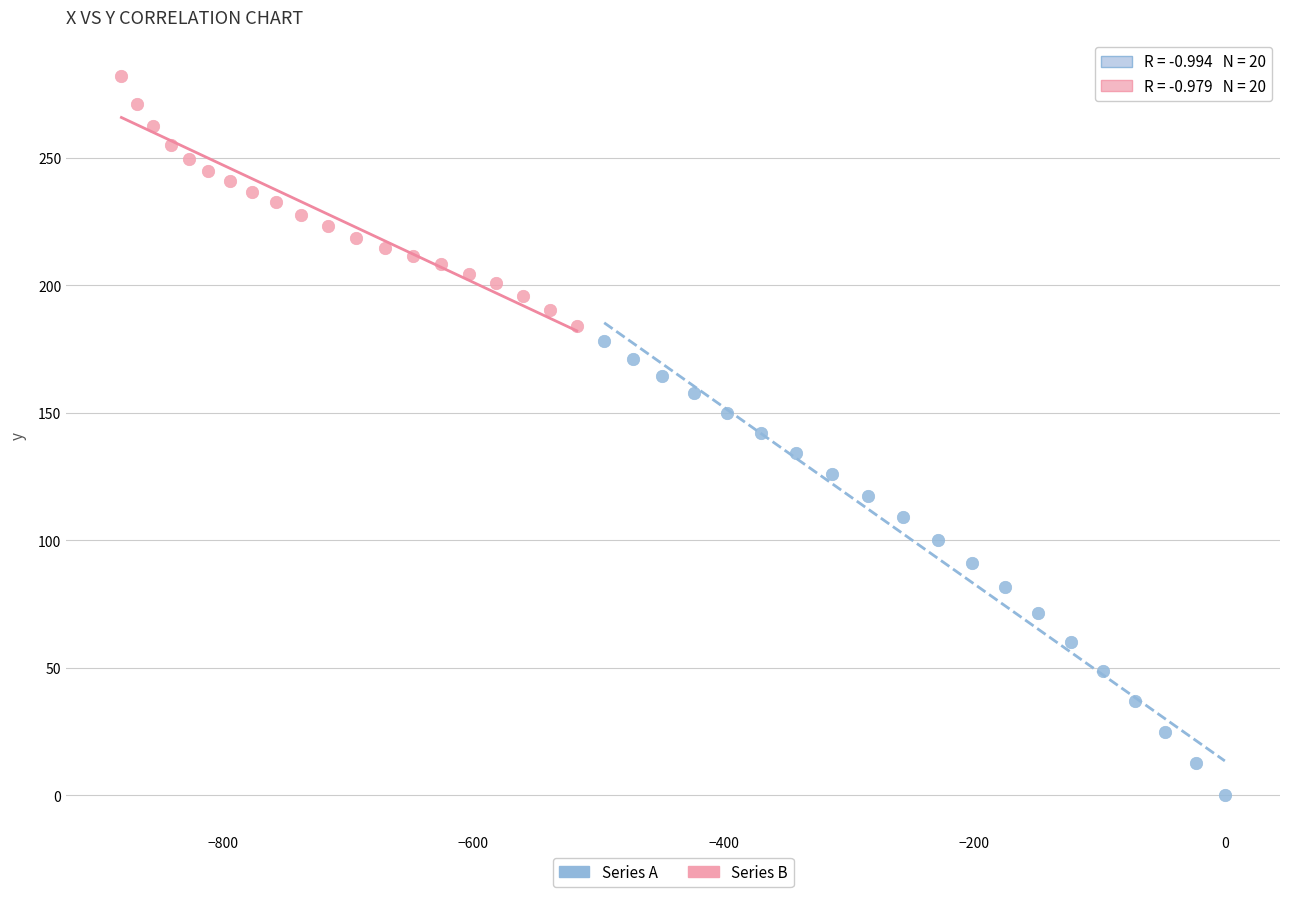

Which series has the largest Y range (max minus min)?

Series A